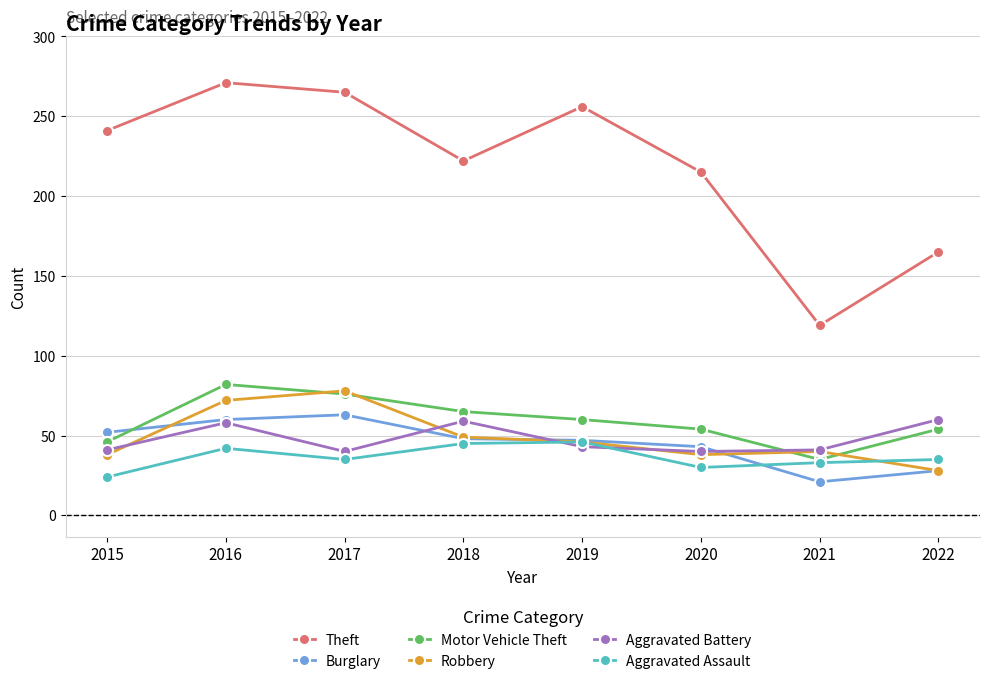

What is the difference between the highest and lowest values at 2018?

177